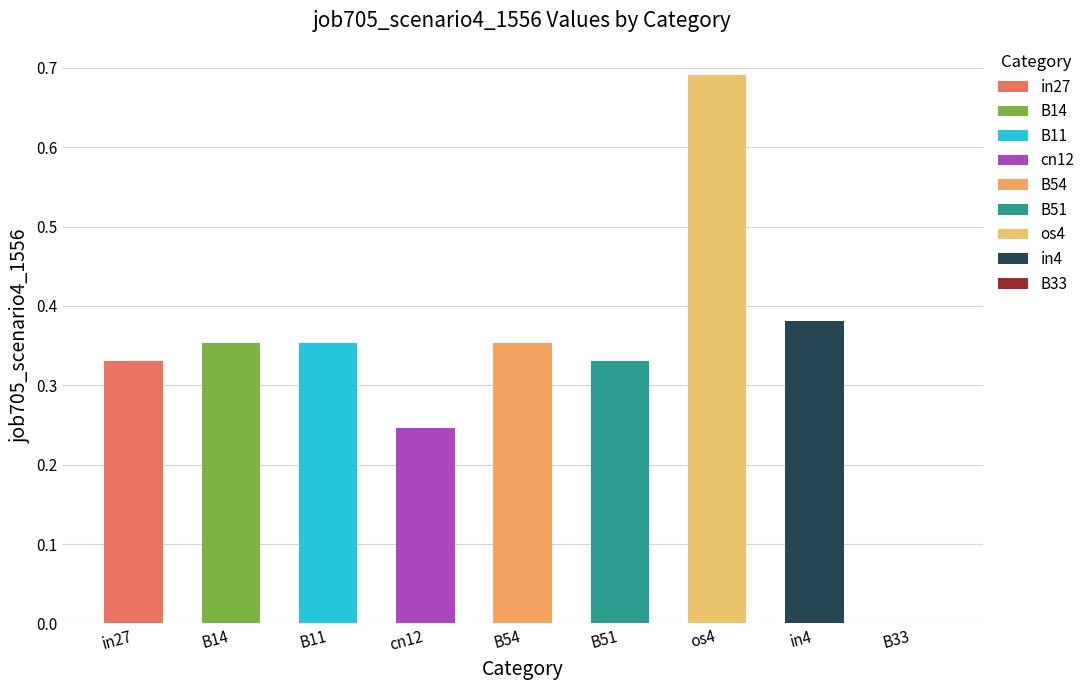

How many values are above zero?

8